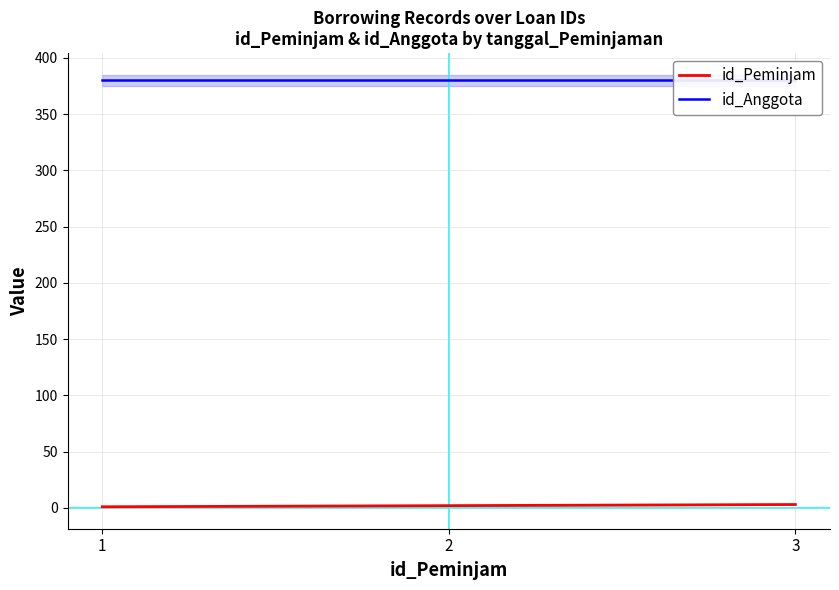

Is the value of id_Peminjam at 3 greater than the value of id_Anggota at 2?

No